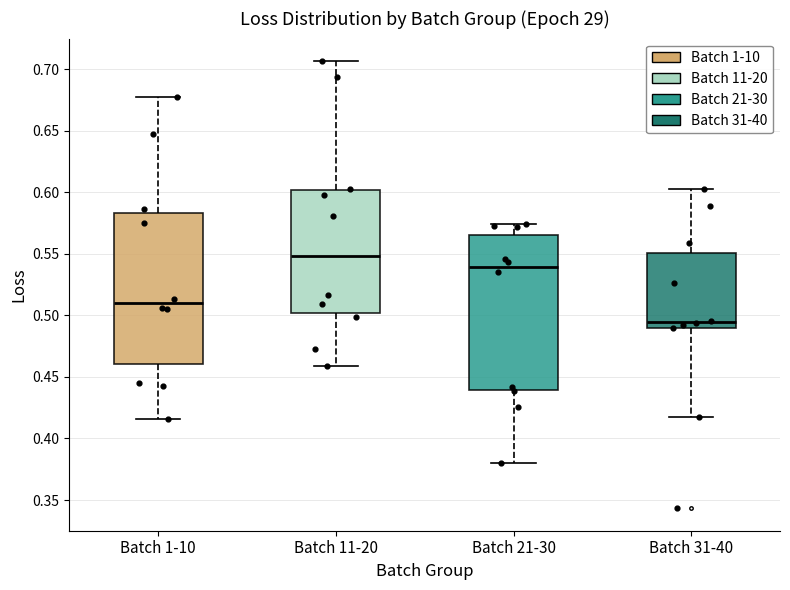

Reading left to right, read every box against the y-axis: the position of its median line, the range the box covers, and the ends of its whiskers. The values are not printed on the chart, so give them approximately, as read against the axis.

Batch 1-10: median 0.510, box 0.460 to 0.585, whiskers 0.415 to 0.680
Batch 11-20: median 0.550, box 0.500 to 0.600, whiskers 0.460 to 0.705
Batch 21-30: median 0.540, box 0.440 to 0.565, whiskers 0.380 to 0.575
Batch 31-40: median 0.495, box 0.490 to 0.550, whiskers 0.420 to 0.605